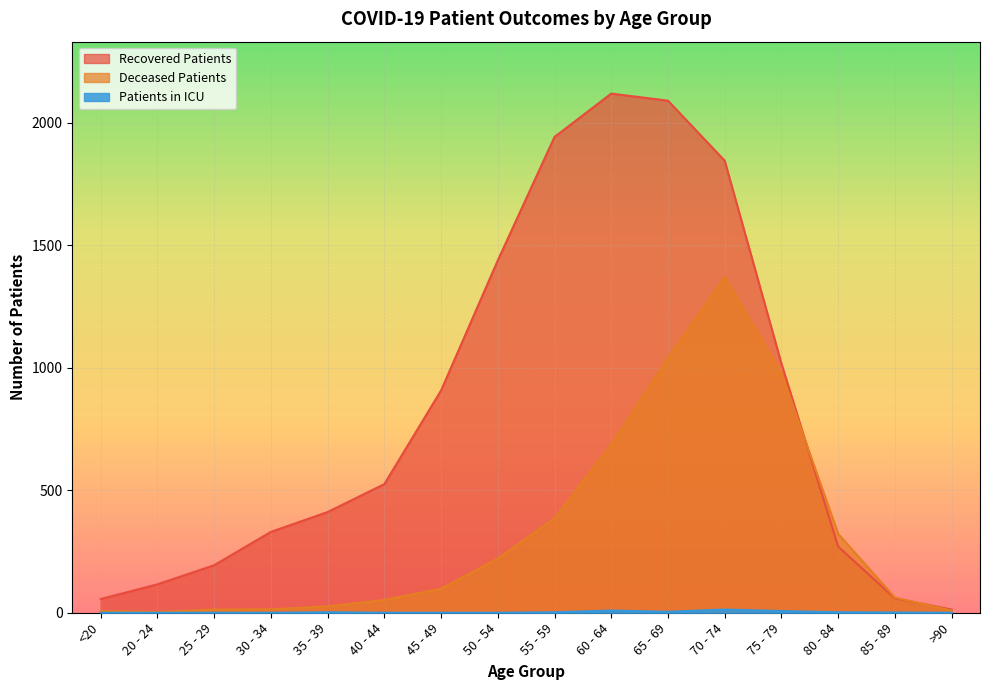

Reading right to left, transcribe all the data shown in this chart.

recovered_patients: >90=13	85 - 89=59	80 - 84=270	75 - 79=1017	70 - 74=1845	65 - 69=2090	60 - 64=2119	55 - 59=1942	50 - 54=1438	45 - 49=907	40 - 44=525	35 - 39=411	30 - 34=330	25 - 29=194	20 - 24=116	<20=56
deceased_patients: >90=9	85 - 89=62	80 - 84=322	75 - 79=979	70 - 74=1371	65 - 69=1041	60 - 64=687	55 - 59=386	50 - 54=221	45 - 49=98	40 - 44=52	35 - 39=26	30 - 34=14	25 - 29=13	20 - 24=3	<20=7
patients_in_icu: >90=0	85 - 89=1	80 - 84=2	75 - 79=7	70 - 74=13	65 - 69=4	60 - 64=9	55 - 59=2	50 - 54=0	45 - 49=0	40 - 44=0	35 - 39=2	30 - 34=0	25 - 29=0	20 - 24=0	<20=0